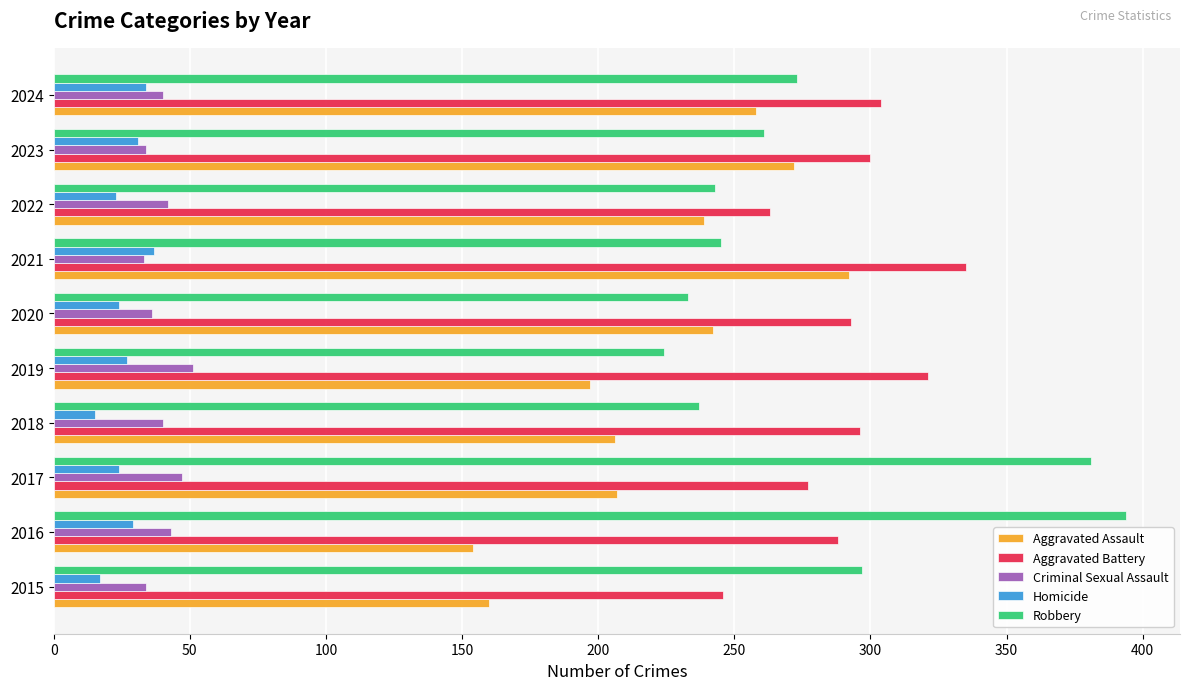

The Aggravated Battery series shows 263 at 2022. True or false?

True